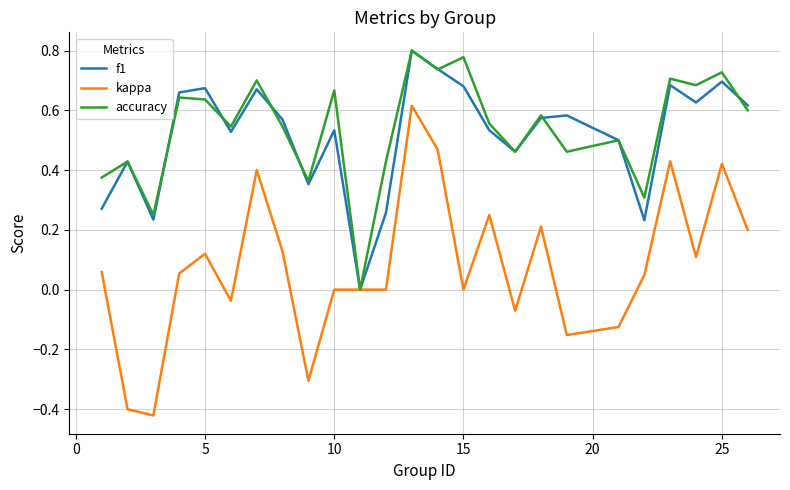

Does the chart display data point markers on the line(s)?

No